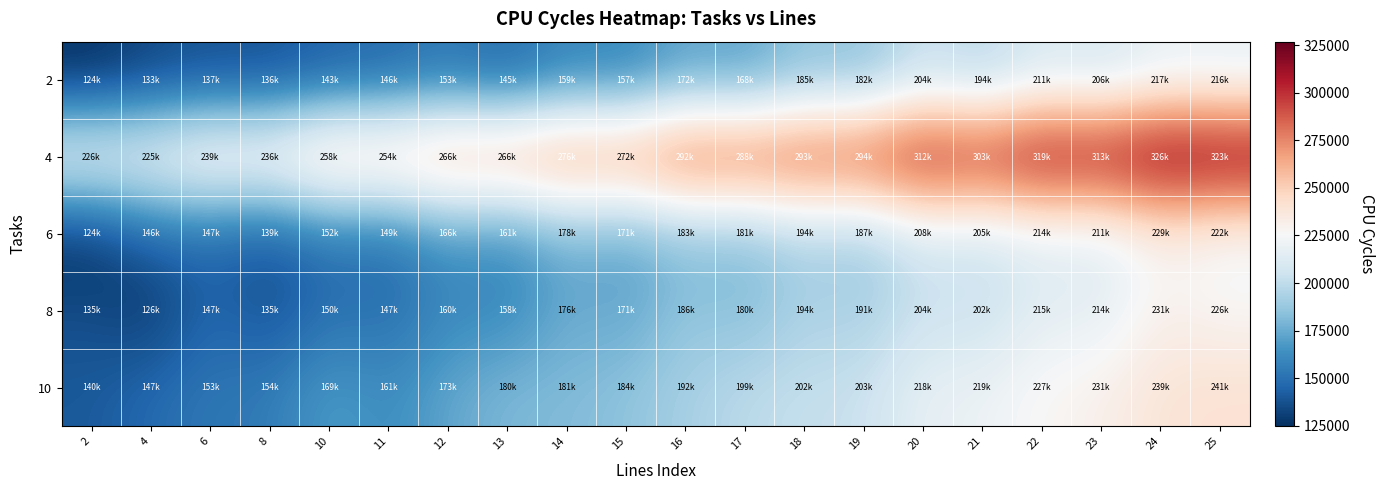

Which label corresponds to the largest value in the chart?

24